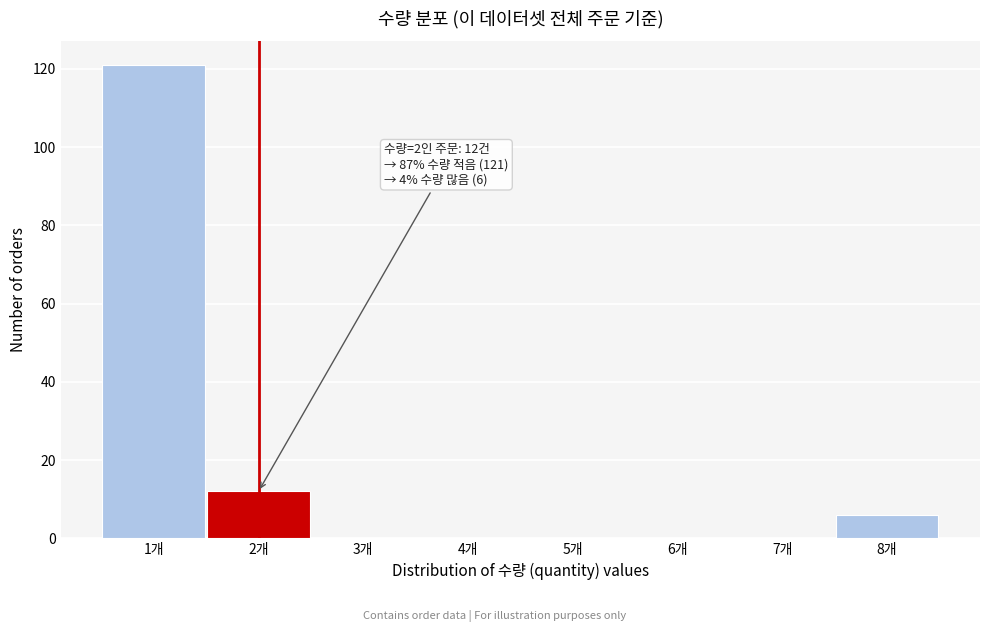

Which range on the x-axis has the tallest bar?

0.5 to 1.5